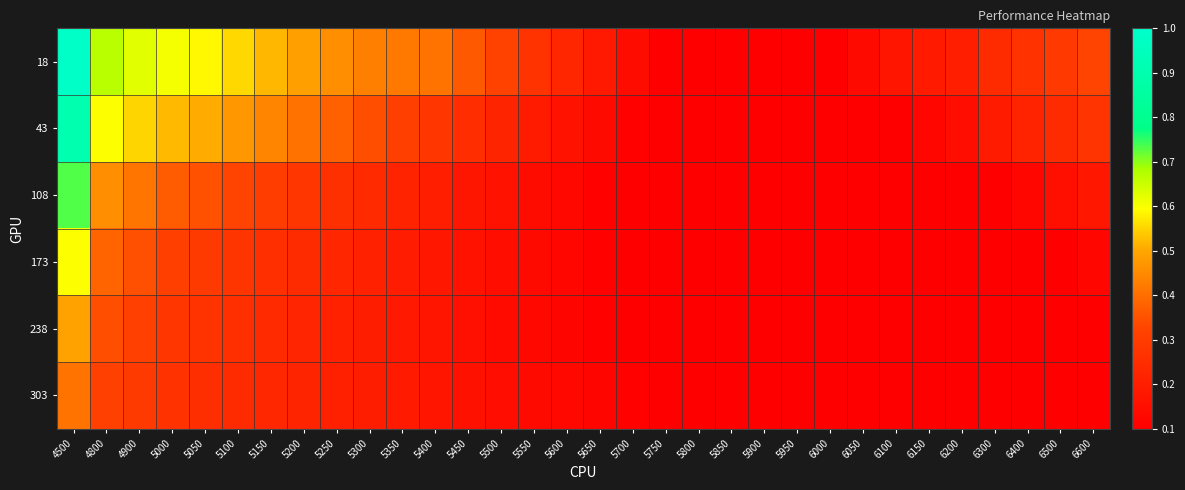

Reading left to right, extract all data points from this chart.

18: 4500=1.0	4800=0.7	4900=0.6	5000=0.6	5050=0.6	5100=0.6	5150=0.5	5200=0.5	5250=0.5	5300=0.4	5350=0.4	5400=0.4	5450=0.4	5500=0.3	5550=0.3	5600=0.2	5650=0.2	5700=0.1	5750=0.1	5800=0.1	5850=0.1	5900=0.1	5950=0.1	6000=0.1	6050=0.1	6100=0.2	6150=0.2	6200=0.2	6300=0.2	6400=0.3	6500=0.3	6600=0.3
43: 4500=0.9	4800=0.6	4900=0.6	5000=0.5	5050=0.5	5100=0.5	5150=0.4	5200=0.4	5250=0.4	5300=0.3	5350=0.3	5400=0.3	5450=0.3	5500=0.2	5550=0.2	5600=0.2	5650=0.1	5700=0.1	5750=0.1	5800=0.1	5850=0.1	5900=0.1	5950=0.1	6000=0.1	6050=0.1	6100=0.1	6150=0.1	6200=0.1	6300=0.2	6400=0.2	6500=0.2	6600=0.3
108: 4500=0.7	4800=0.5	4900=0.4	5000=0.4	5050=0.3	5100=0.3	5150=0.3	5200=0.3	5250=0.3	5300=0.2	5350=0.2	5400=0.2	5450=0.2	5500=0.2	5550=0.1	5600=0.1	5650=0.1	5700=0.1	5750=0.1	5800=0.1	5850=0.1	5900=0.1	5950=0.1	6000=0.1	6050=0.1	6100=0.1	6150=0.1	6200=0.1	6300=0.1	6400=0.1	6500=0.2	6600=0.2
173: 4500=0.6	4800=0.4	4900=0.3	5000=0.3	5050=0.3	5100=0.3	5150=0.3	5200=0.2	5250=0.2	5300=0.2	5350=0.2	5400=0.2	5450=0.2	5500=0.2	5550=0.1	5600=0.1	5650=0.1	5700=0.1	5750=0.1	5800=0.1	5850=0.1	5900=0.1	5950=0.1	6000=0.1	6050=0.1	6100=0.1	6150=0.1	6200=0.1	6300=0.1	6400=0.1	6500=0.1	6600=0.1
238: 4500=0.5	4800=0.3	4900=0.3	5000=0.3	5050=0.3	5100=0.3	5150=0.2	5200=0.2	5250=0.2	5300=0.2	5350=0.2	5400=0.2	5450=0.2	5500=0.1	5550=0.1	5600=0.1	5650=0.1	5700=0.1	5750=0.1	5800=0.1	5850=0.1	5900=0.1	5950=0.1	6000=0.1	6050=0.1	6100=0.1	6150=0.1	6200=0.1	6300=0.1	6400=0.1	6500=0.1	6600=0.1
303: 4500=0.4	4800=0.3	4900=0.3	5000=0.3	5050=0.3	5100=0.2	5150=0.2	5200=0.2	5250=0.2	5300=0.2	5350=0.2	5400=0.2	5450=0.2	5500=0.1	5550=0.1	5600=0.1	5650=0.1	5700=0.1	5750=0.1	5800=0.1	5850=0.1	5900=0.1	5950=0.1	6000=0.1	6050=0.1	6100=0.1	6150=0.1	6200=0.1	6300=0.1	6400=0.1	6500=0.1	6600=0.1